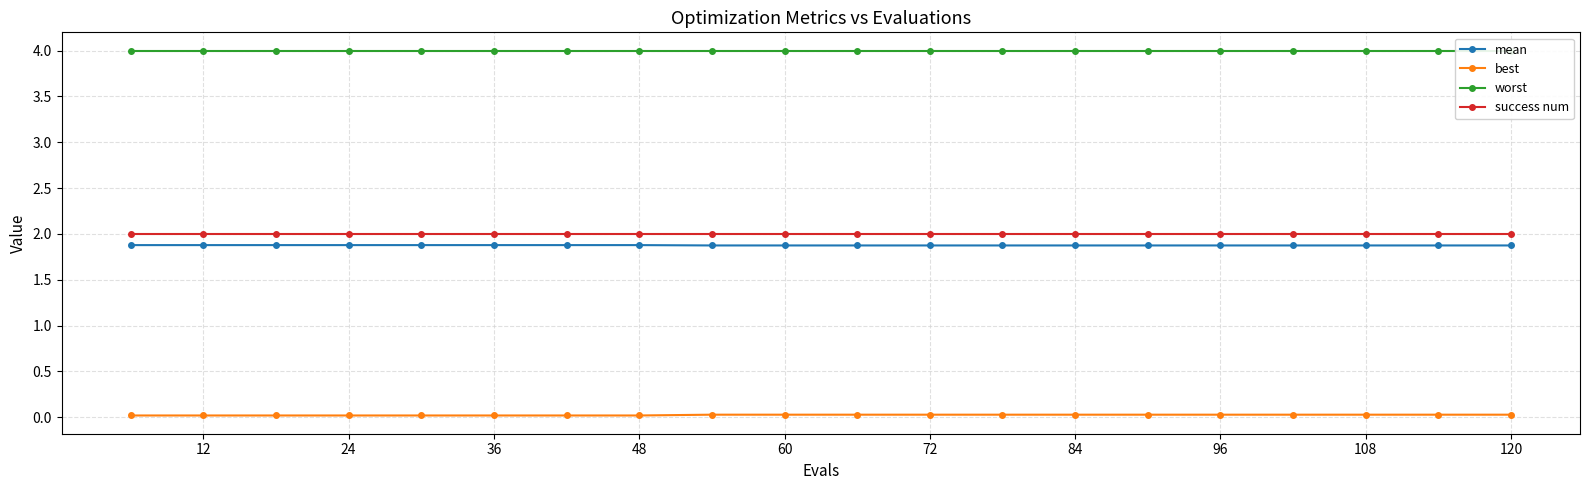

What are all the series names shown in the legend?

mean, best, worst, success num